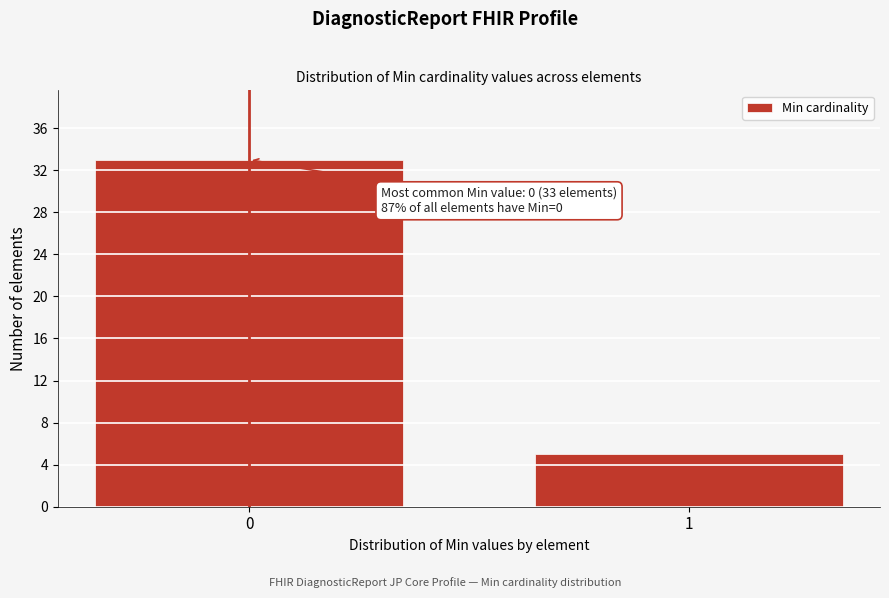

Reading right to left, what are all the values shown in this chart?

1=5	0=33